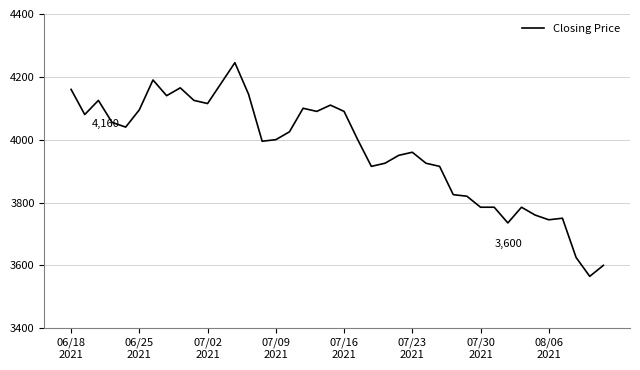

What is the greatest value displayed?

4245